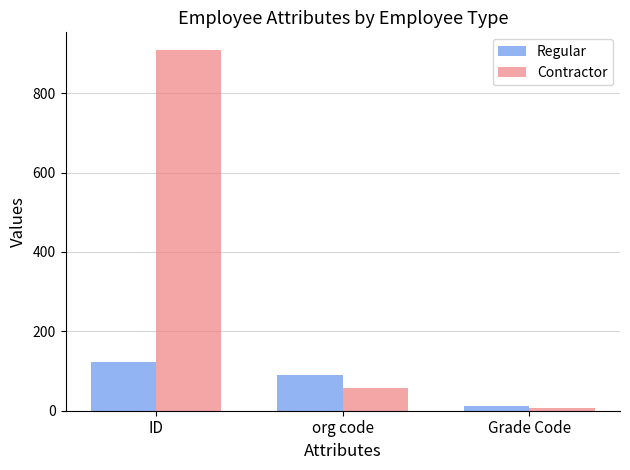

What is the minimum value shown in the chart?

8